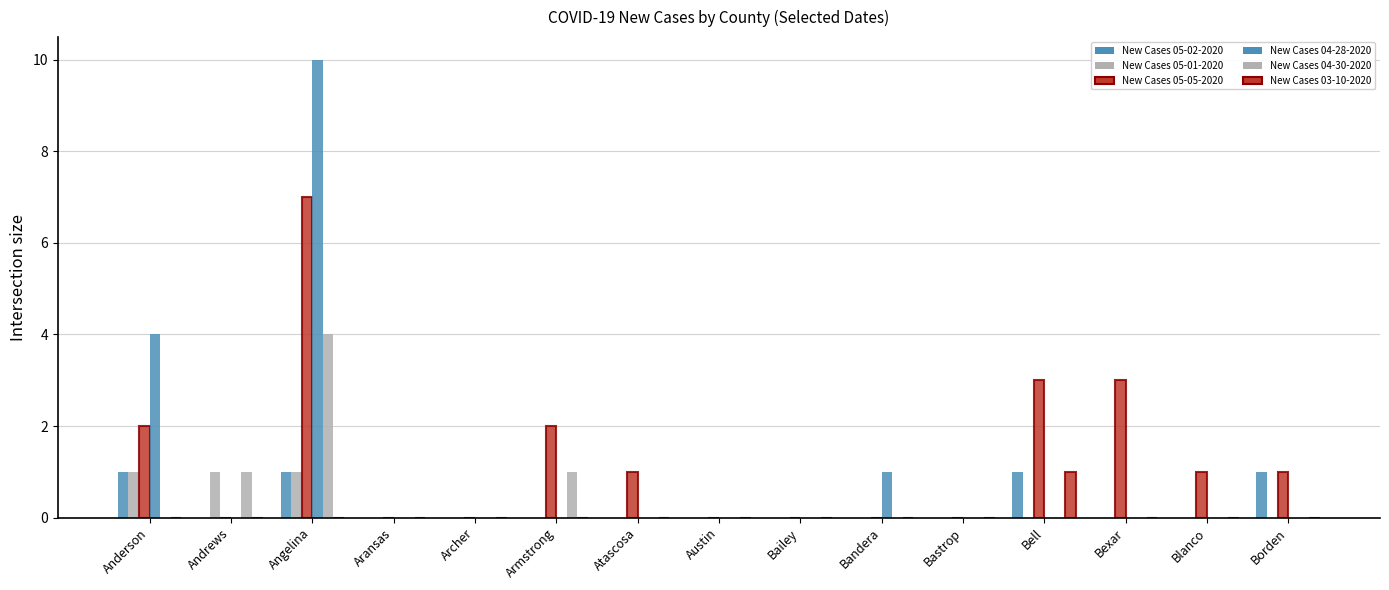

Reading left to right, list all the values displayed in this chart.

New Cases 05-02-2020: Anderson=1	Andrews=0	Angelina=1	Aransas=0	Archer=0	Armstrong=0	Atascosa=0	Austin=0	Bailey=0	Bandera=0	Bastrop=0	Bell=1	Bexar=0	Blanco=0	Borden=1
New Cases 05-01-2020: Anderson=1	Andrews=1	Angelina=1	Aransas=0	Archer=0	Armstrong=0	Atascosa=0	Austin=0	Bailey=0	Bandera=0	Bastrop=0	Bell=0	Bexar=0	Blanco=0	Borden=0
New Cases 05-05-2020: Anderson=2	Andrews=0	Angelina=7	Aransas=0	Archer=0	Armstrong=2	Atascosa=1	Austin=0	Bailey=0	Bandera=0	Bastrop=0	Bell=3	Bexar=3	Blanco=1	Borden=1
New Cases 04-28-2020: Anderson=4	Andrews=0	Angelina=10	Aransas=0	Archer=0	Armstrong=0	Atascosa=0	Austin=0	Bailey=0	Bandera=1	Bastrop=0	Bell=0	Bexar=0	Blanco=0	Borden=0
New Cases 04-30-2020: Anderson=0	Andrews=1	Angelina=4	Aransas=0	Archer=0	Armstrong=1	Atascosa=0	Austin=0	Bailey=0	Bandera=0	Bastrop=0	Bell=0	Bexar=0	Blanco=0	Borden=0
New Cases 03-10-2020: Anderson=0	Andrews=0	Angelina=0	Aransas=0	Archer=0	Armstrong=0	Atascosa=0	Austin=0	Bailey=0	Bandera=0	Bastrop=0	Bell=1	Bexar=0	Blanco=0	Borden=0